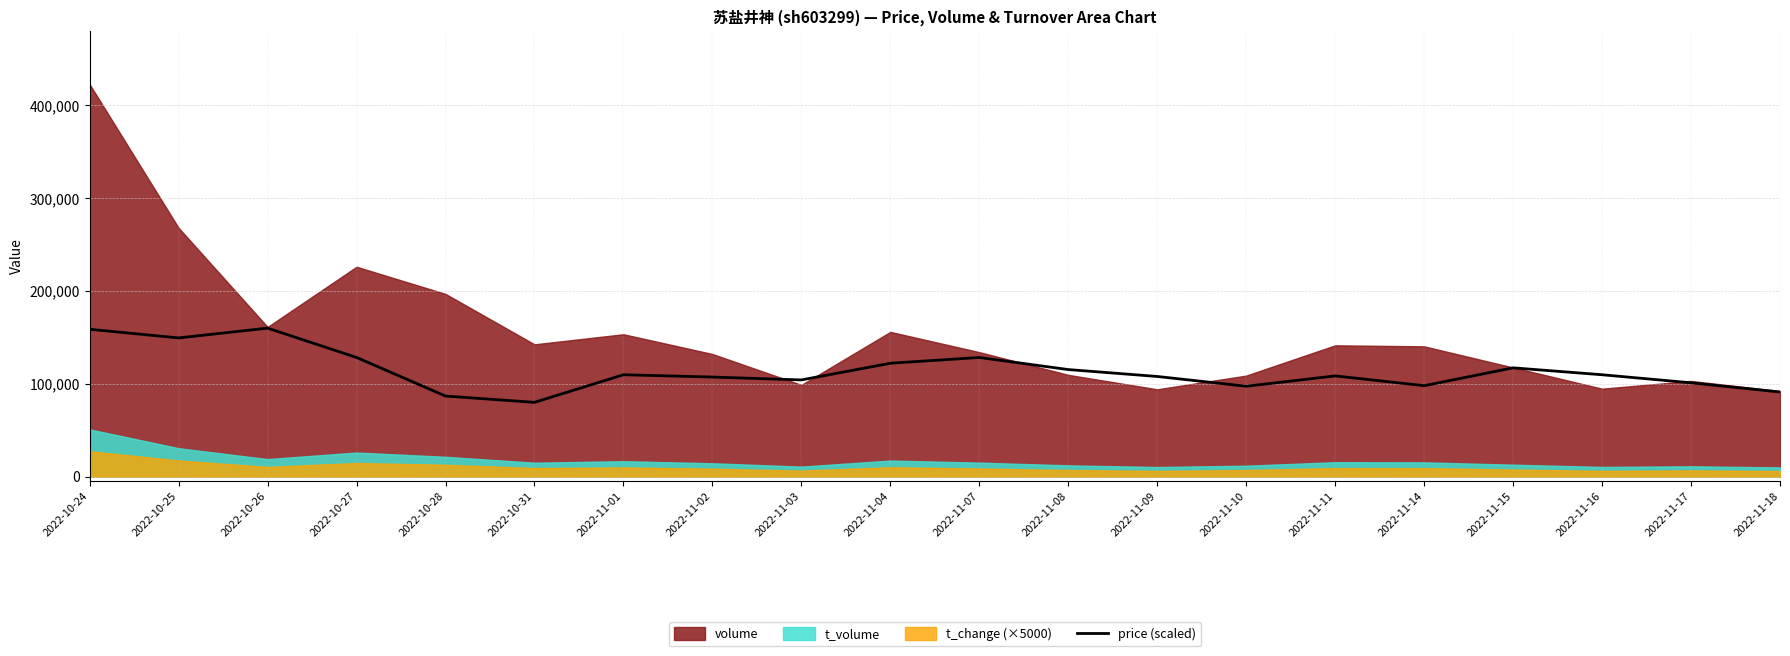

Does the chart display data point markers on the line(s)?

No